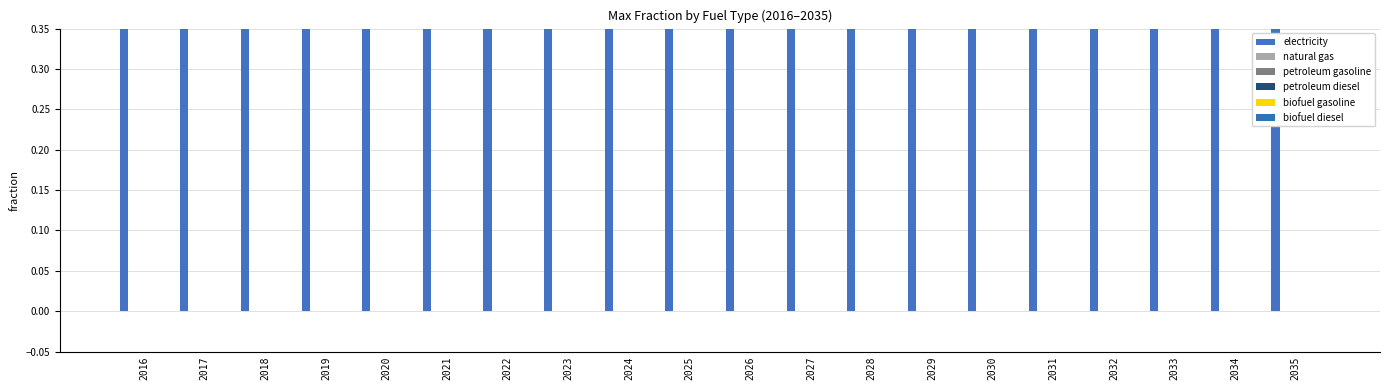

Which label corresponds to the smallest value in the chart?

2016